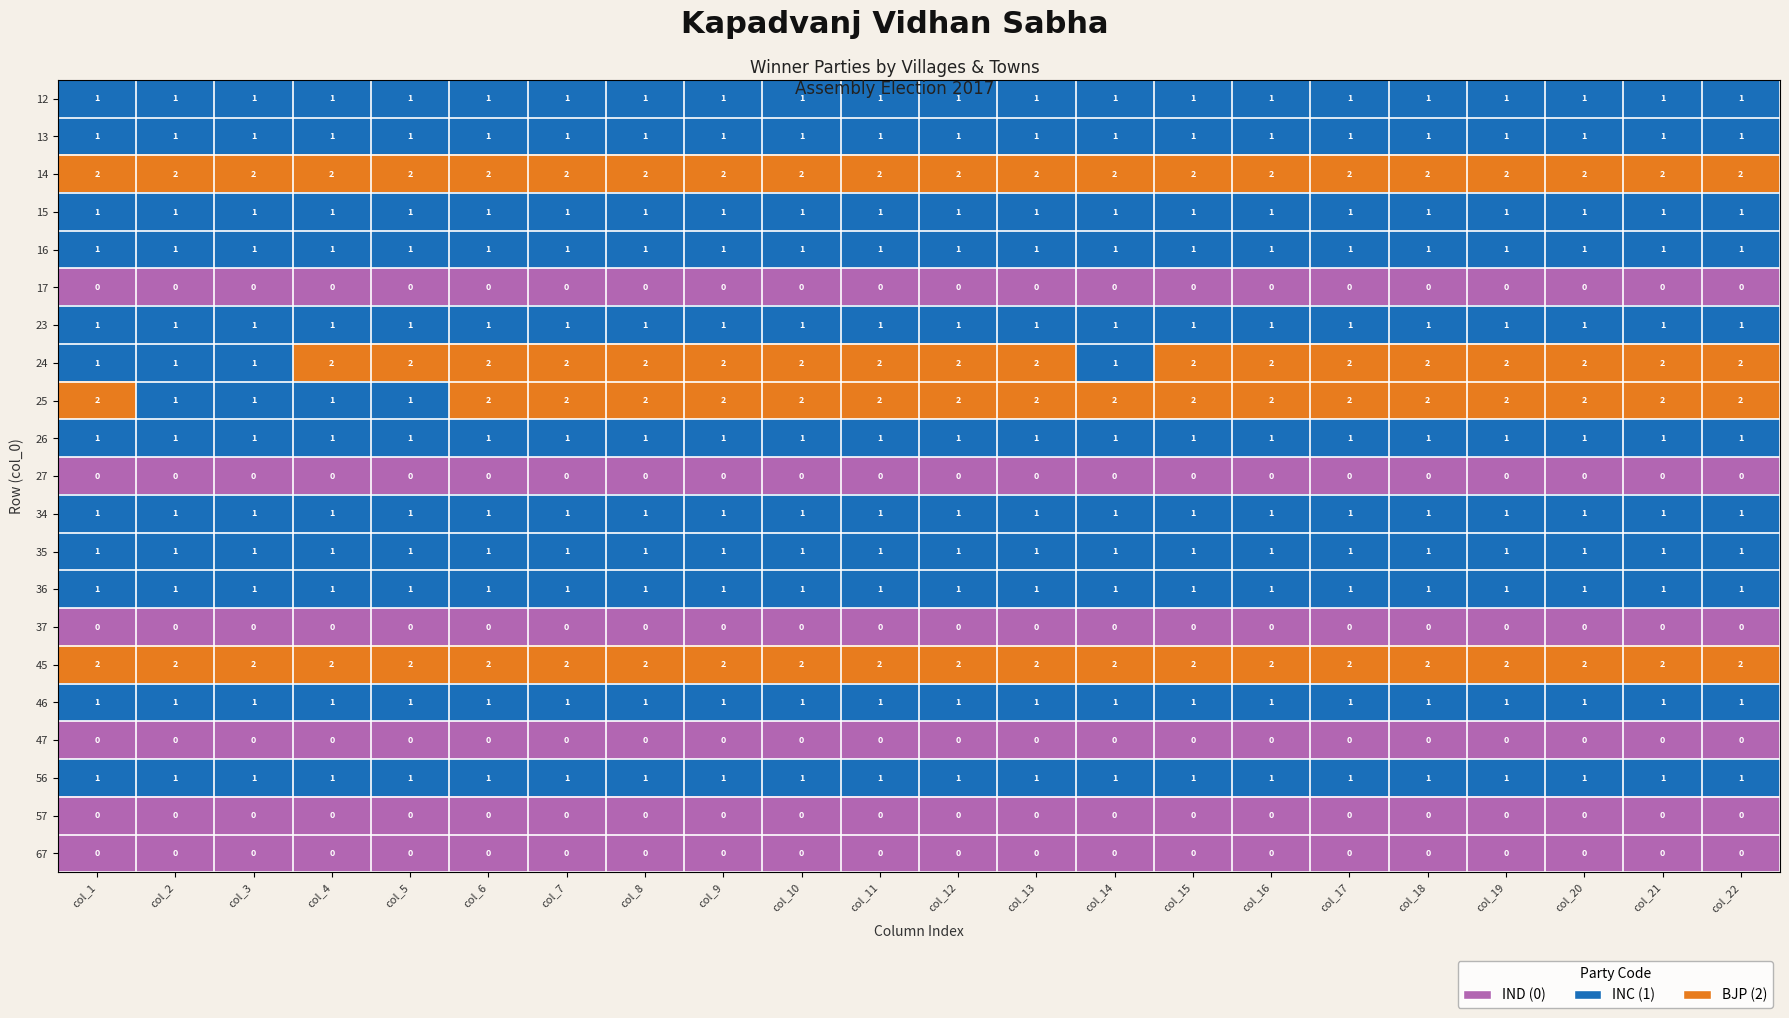

True or false: 17 has a value of 0 at col_13.

True